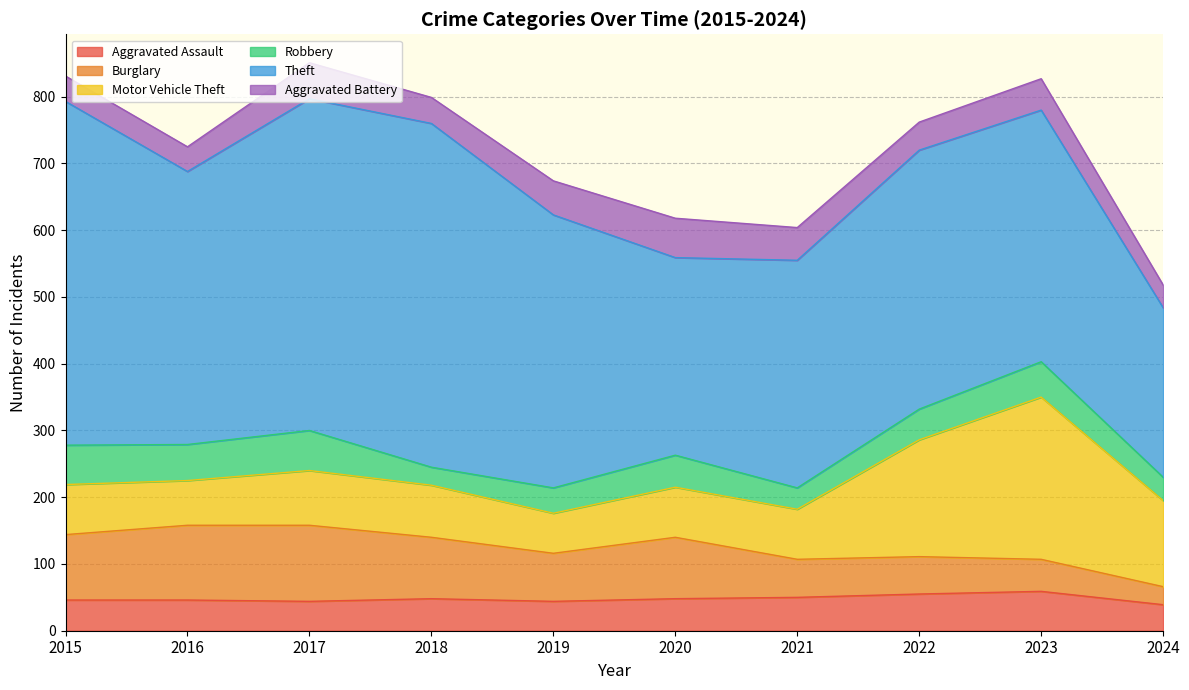

The Motor Vehicle Theft series shows 60 at 2019. True or false?

True